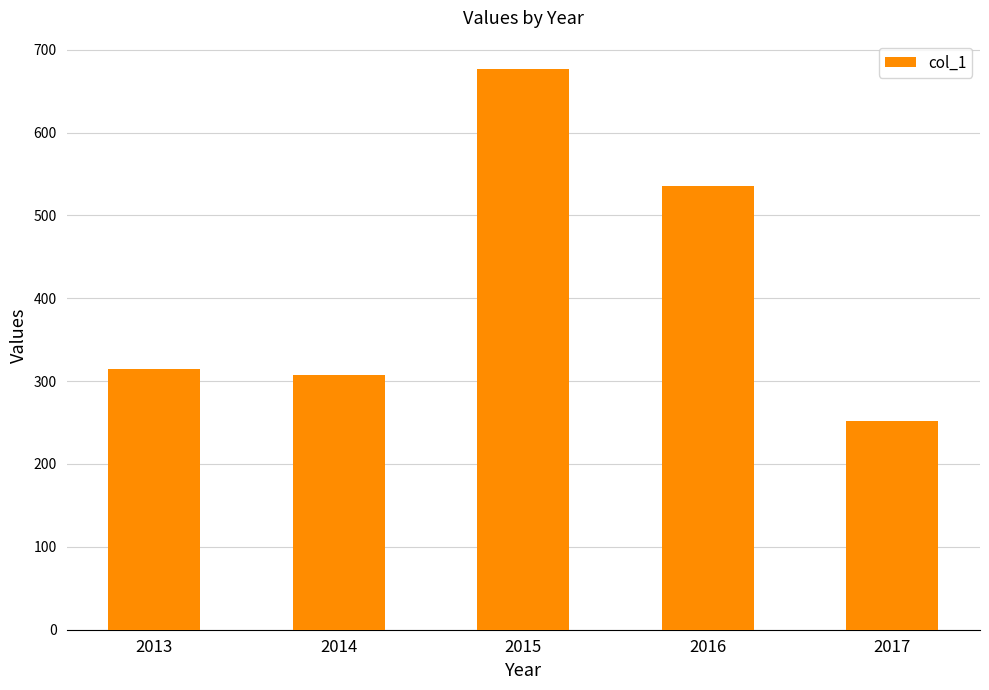

The value at 2015 is 677. True or false?

True